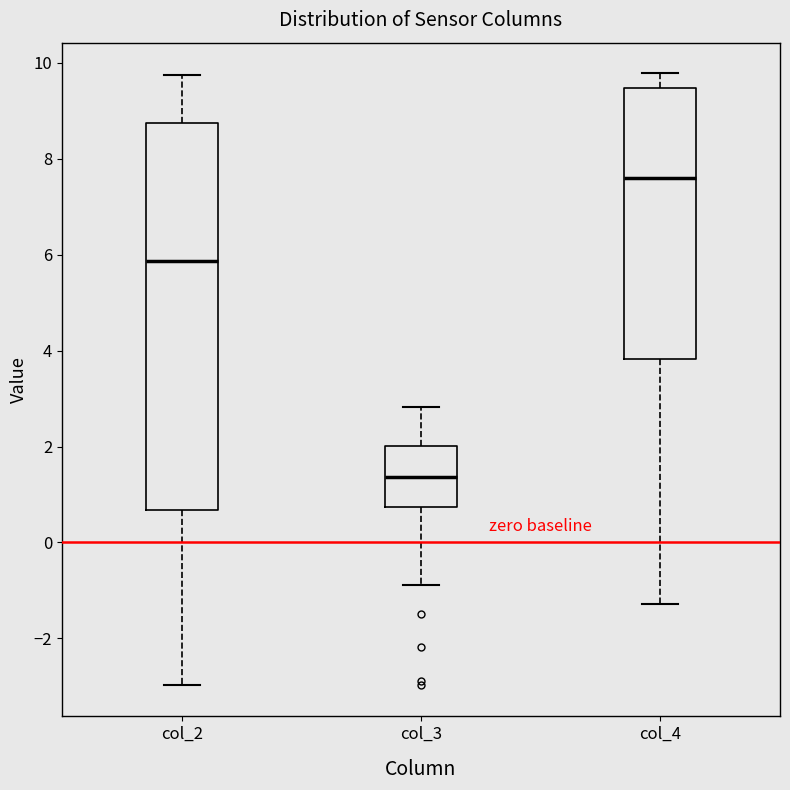

Where does the median line of the box for col_3 sit on the y-axis? The values are not printed on the chart, so give them approximately, as read against the axis.

1.4